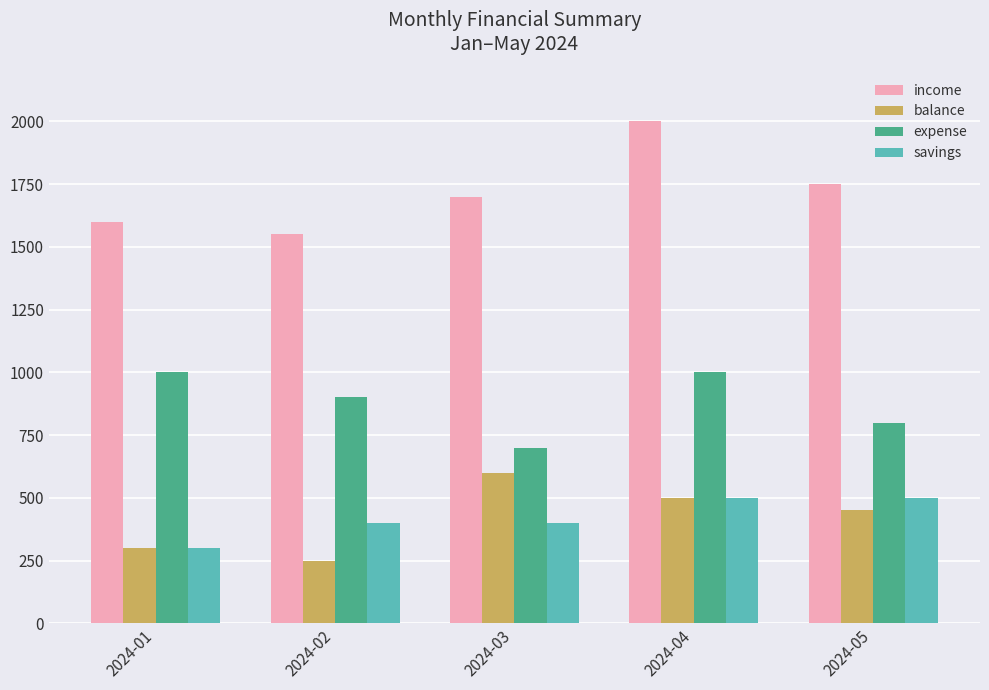

Which category has the lowest value in the expense series?

2024-03